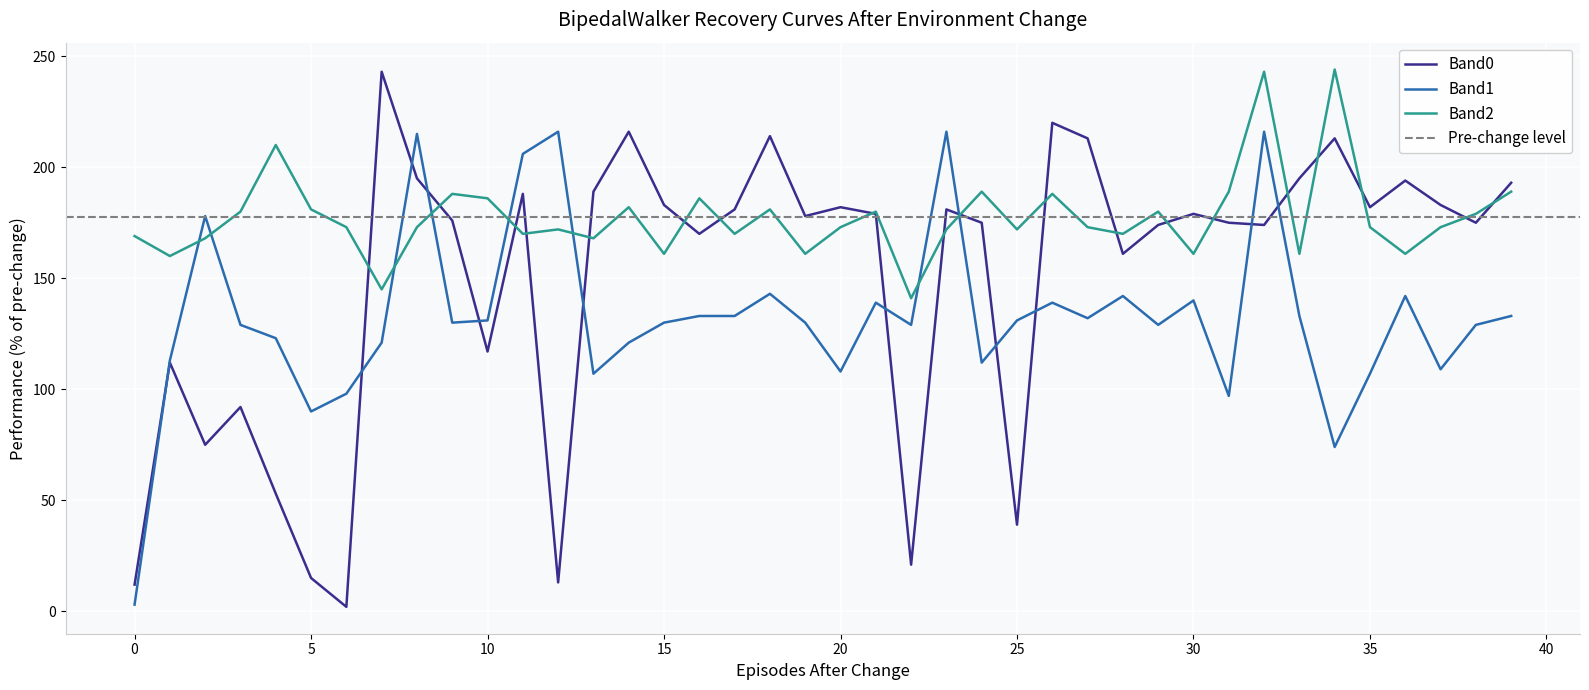

What is the smallest value displayed?

2